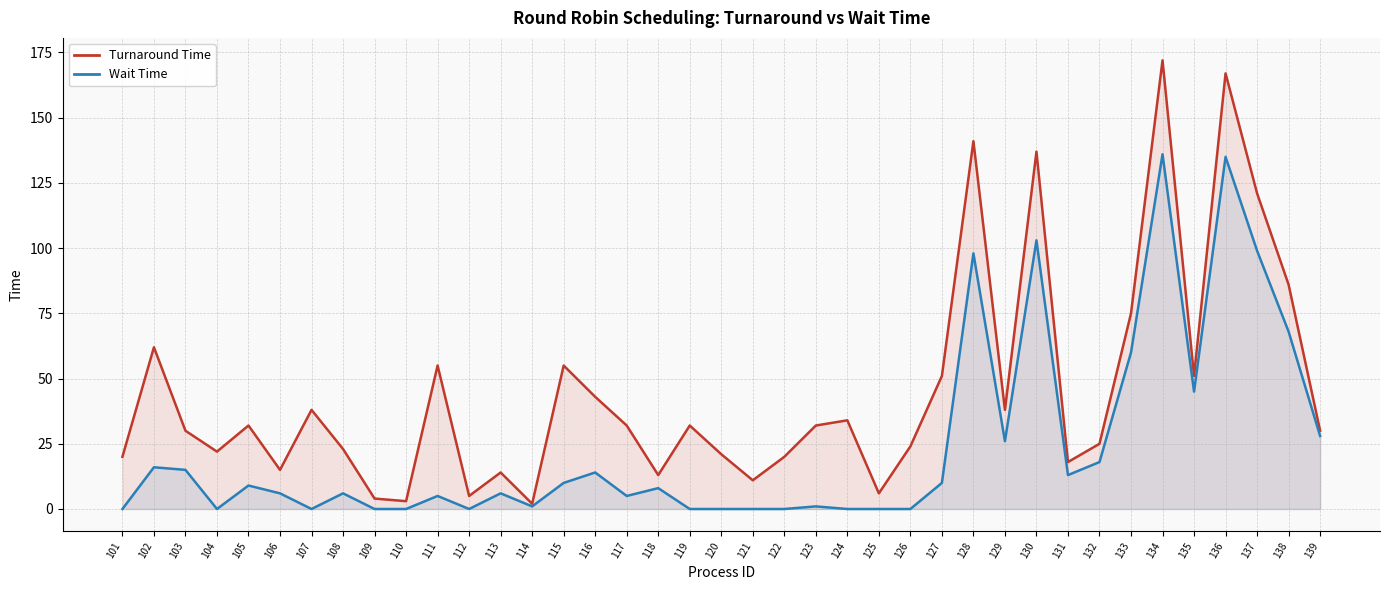

How many data points in Wait Time are above 6?

19